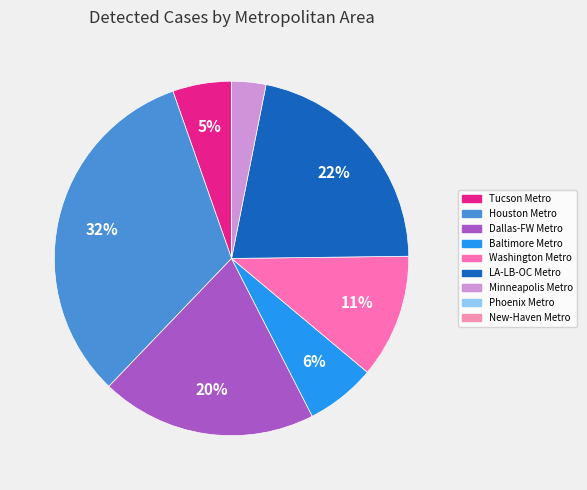

Which category has the smallest portion of the pie?

New-Haven Metropolitan